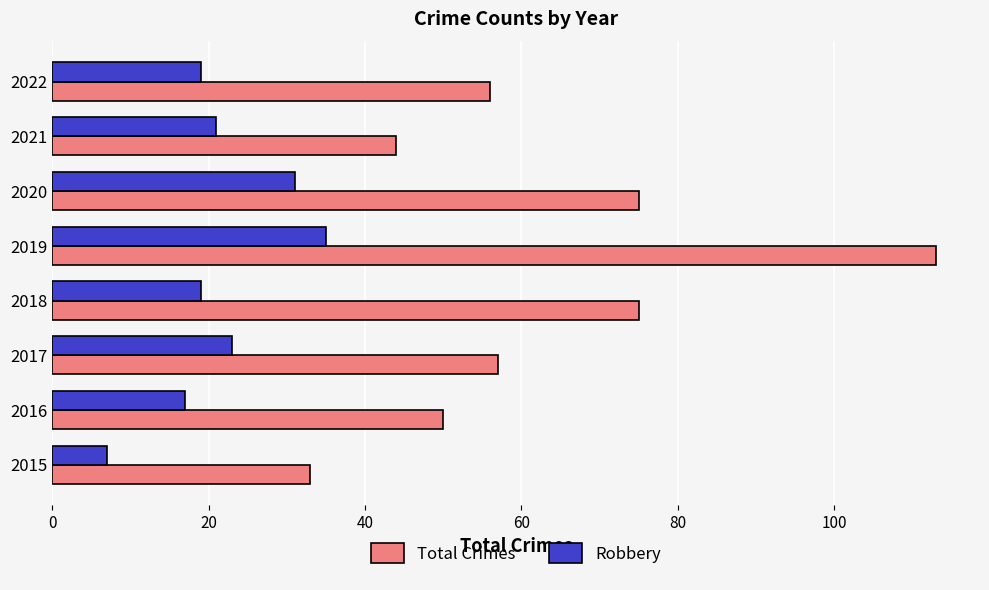

Between 2017 and 2021, which series saw the biggest shift?

Total Crimes